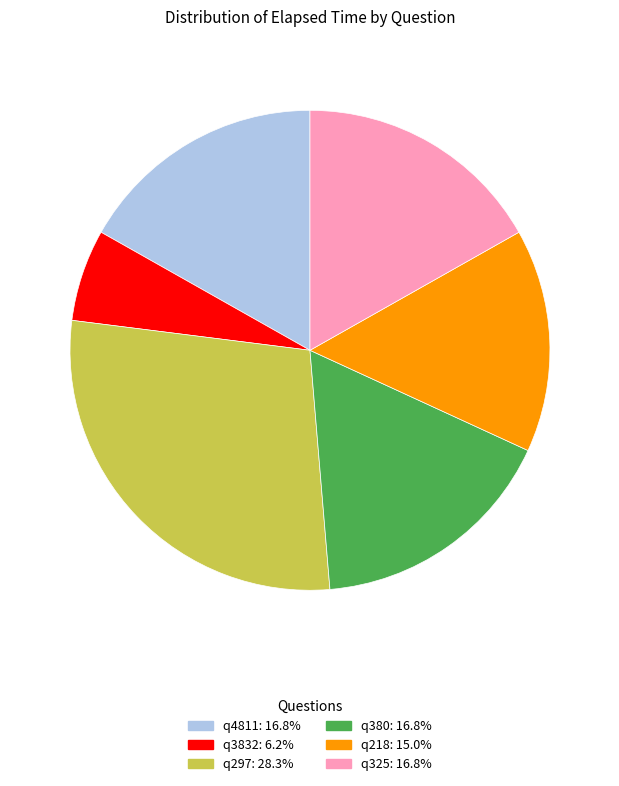

True or false: q4811 accounts for 27% of the total.

False